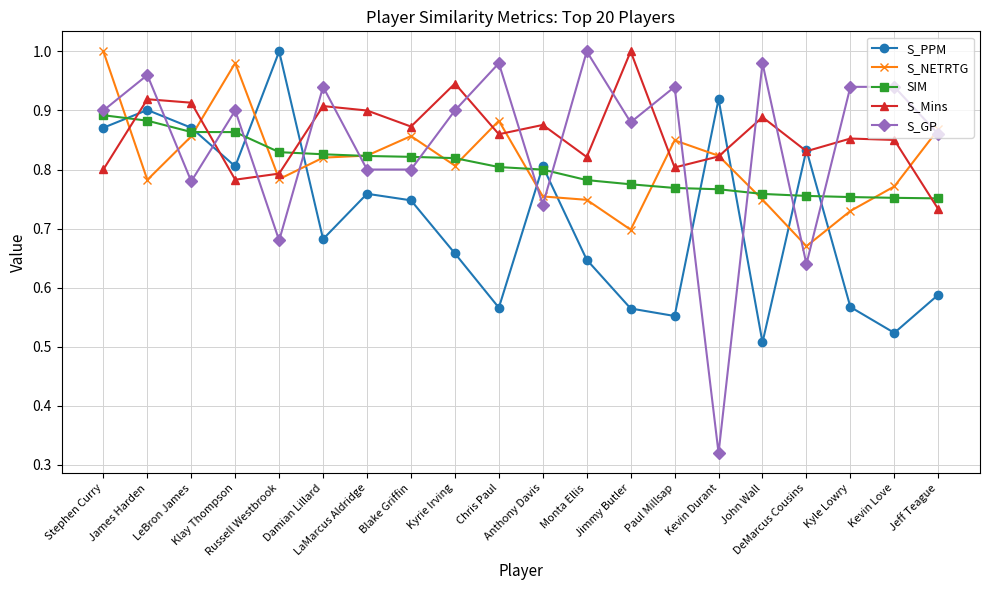

Which series has the largest range (max minus min)?

S_GP